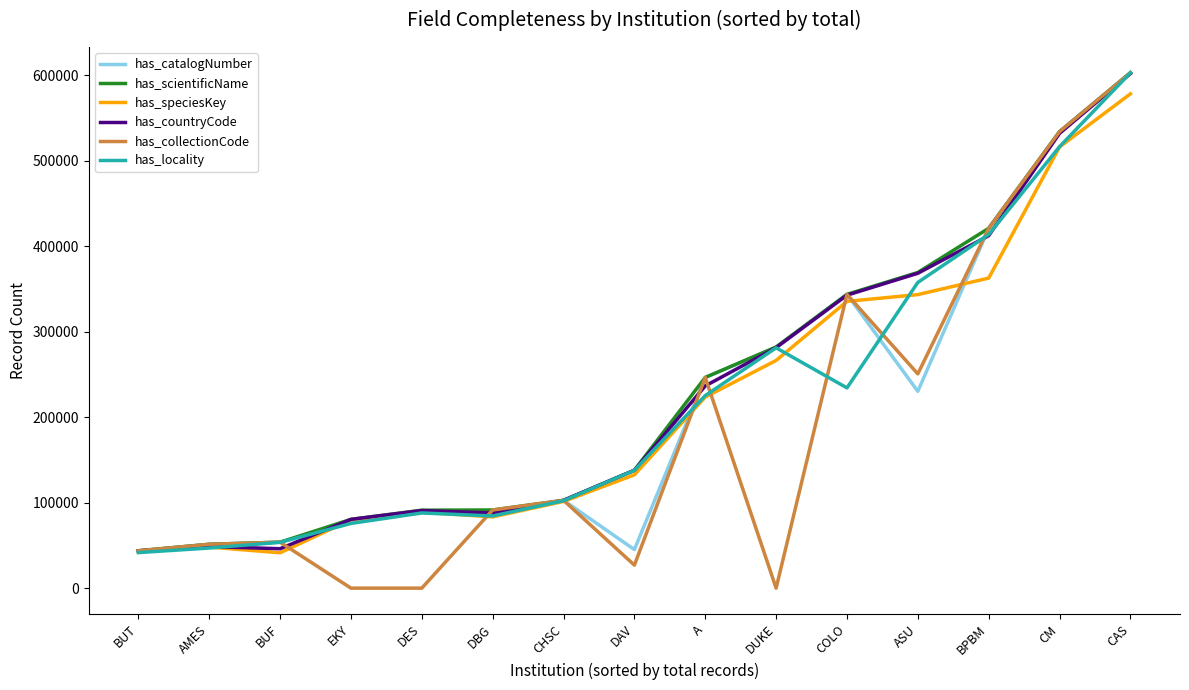

True or false: has_catalogNumber has a value of 44202 at DES.

False